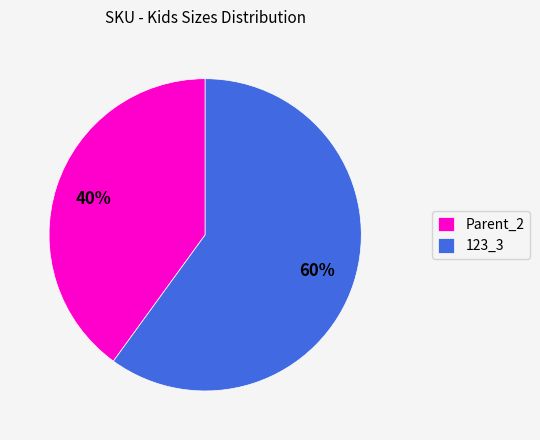

Approximately how many times larger is the value at Parent_2 compared to 123_3?

0.7